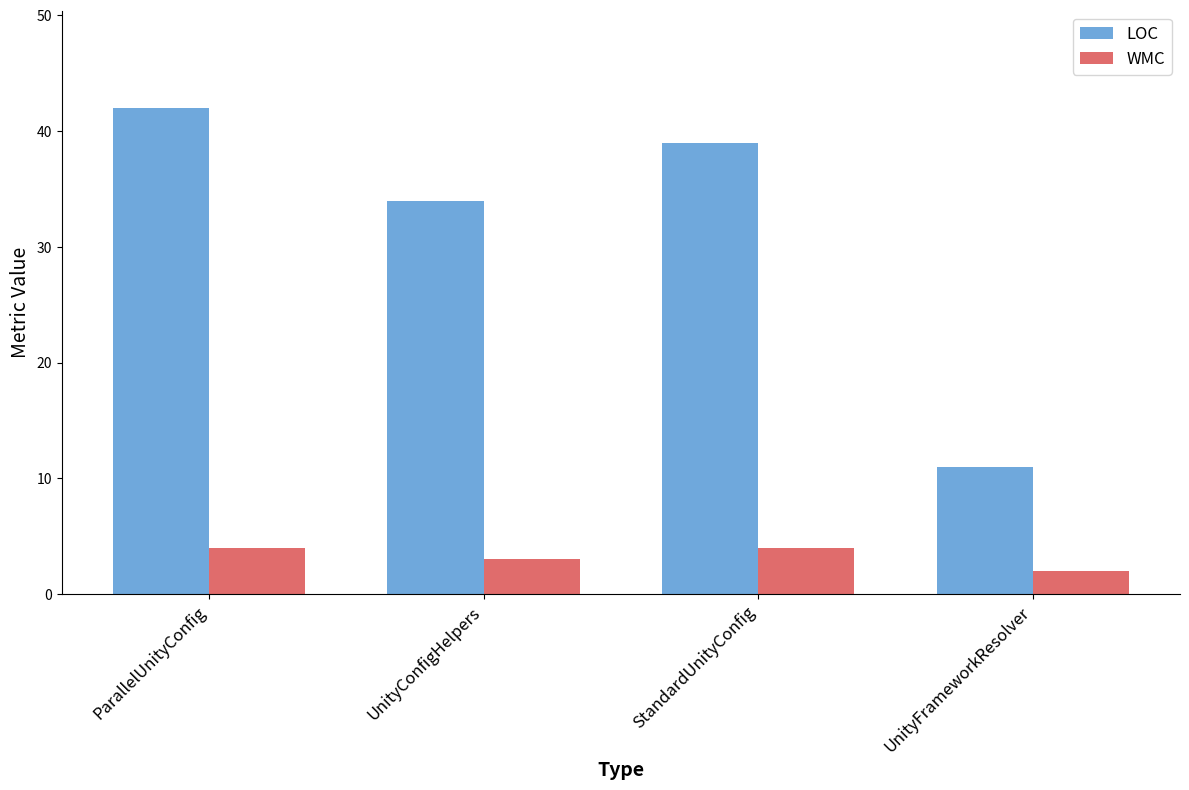

What is the average value of the WMC series?

3